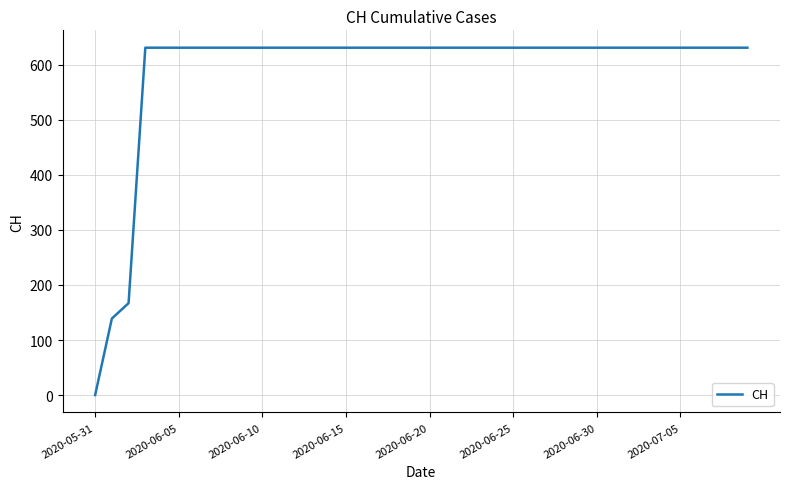

What is the greatest value displayed?

631